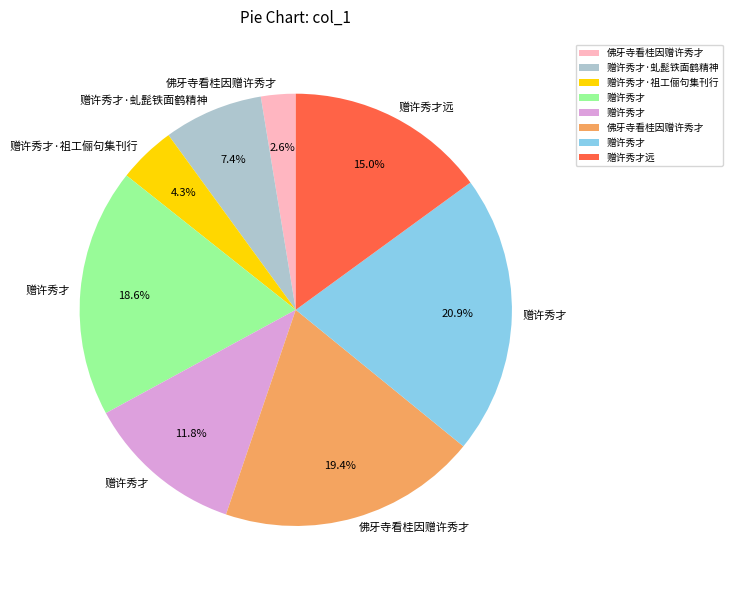

To the nearest percent, what is the average slice percentage?

12%